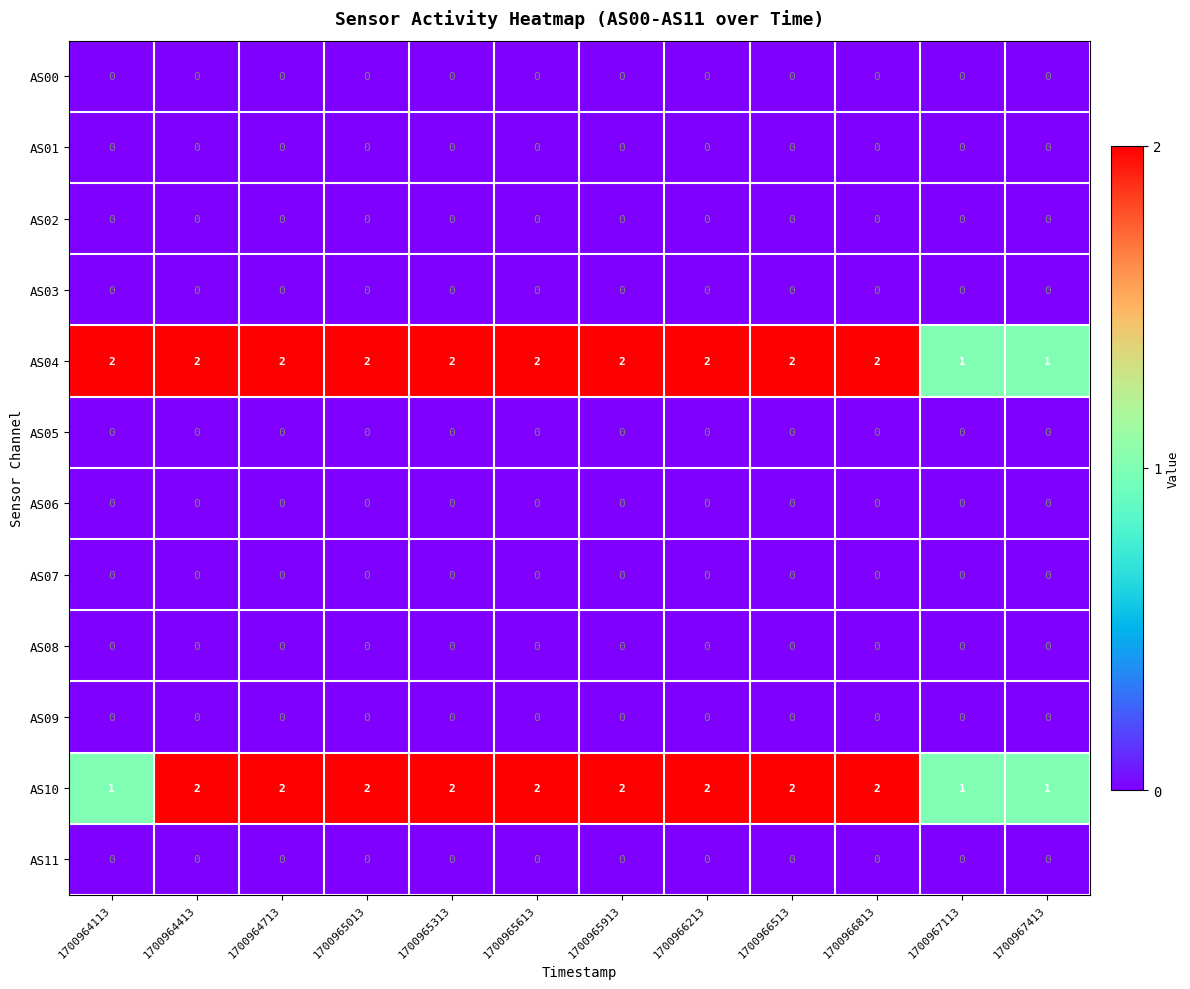

Between 1700964113 and 1700967113, which series saw the biggest shift?

AS04